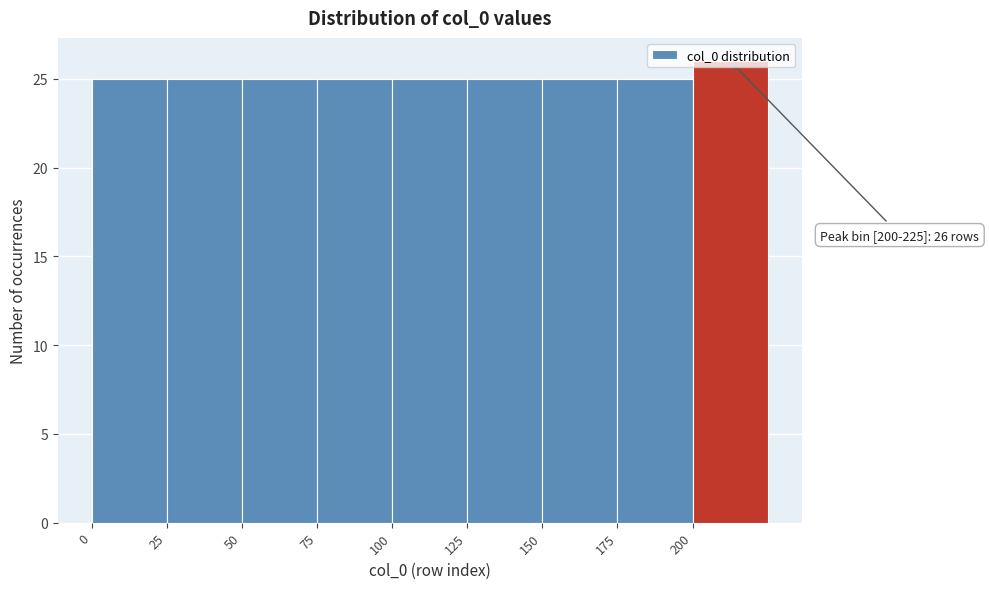

Which range on the x-axis has the tallest bar?

200 to 225